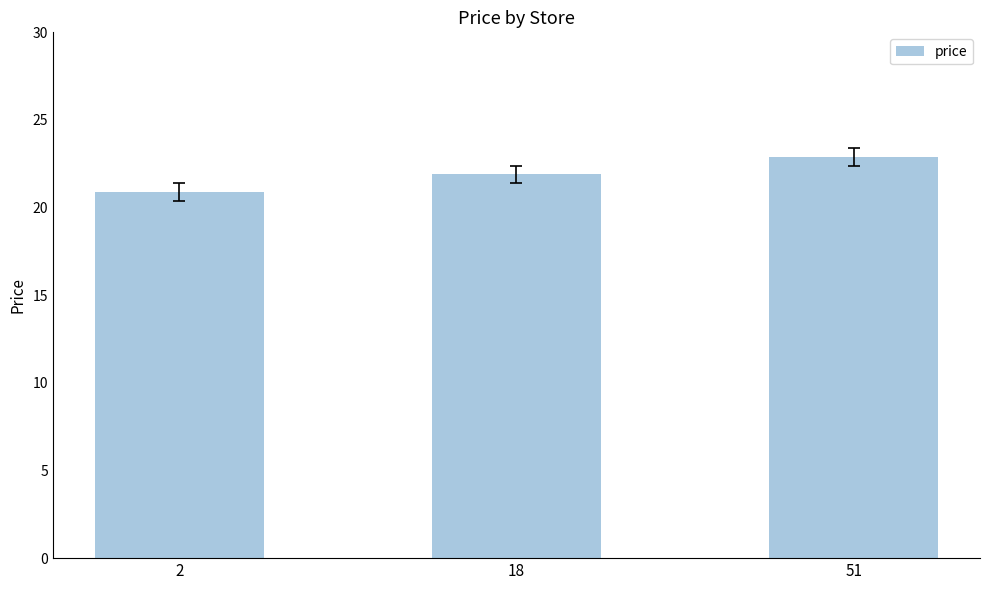

Reading left to right, extract all data points from this chart.

20.9	21.9	22.9